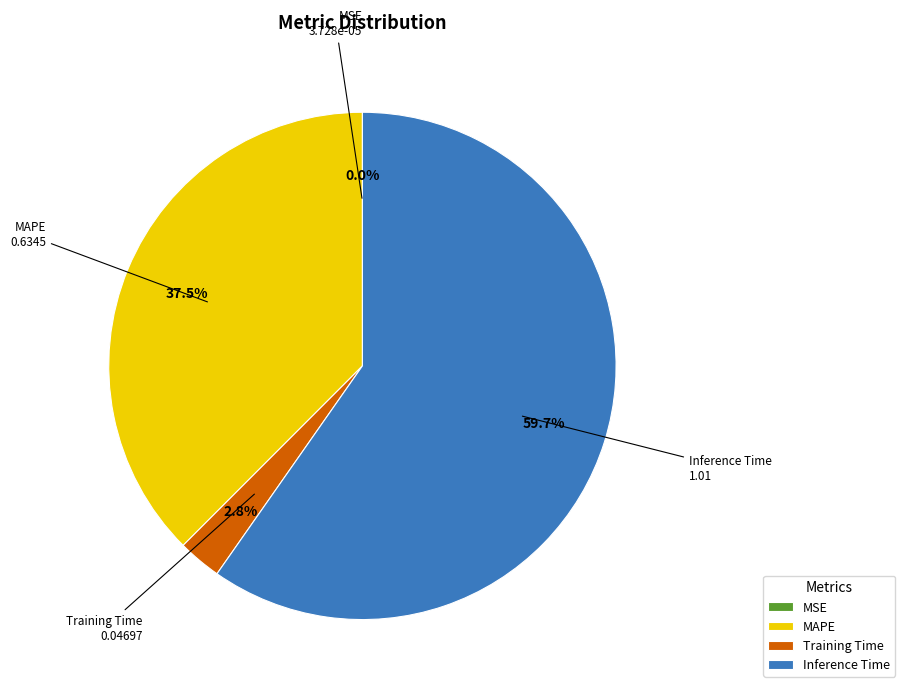

Combined, what portion of the pie is Training Time and MAPE?

40.3%